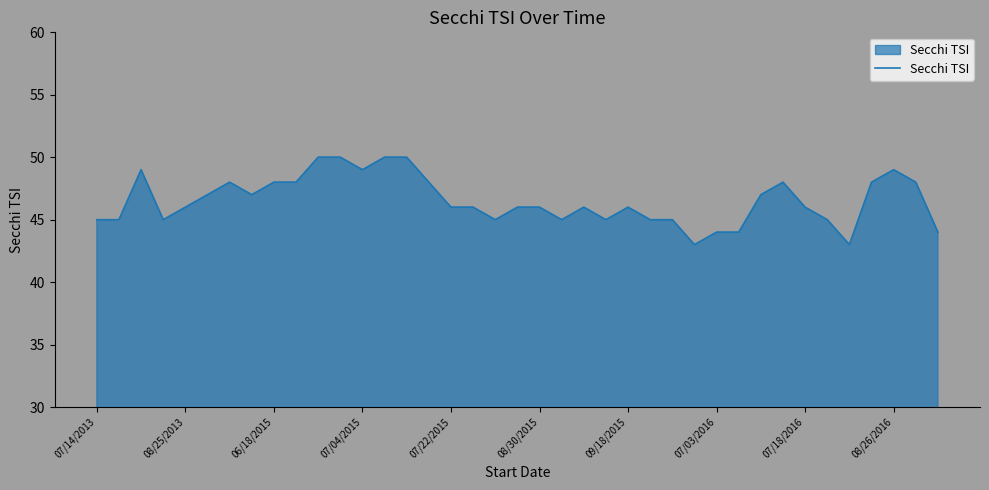

What is the difference between the maximum and minimum values?

7